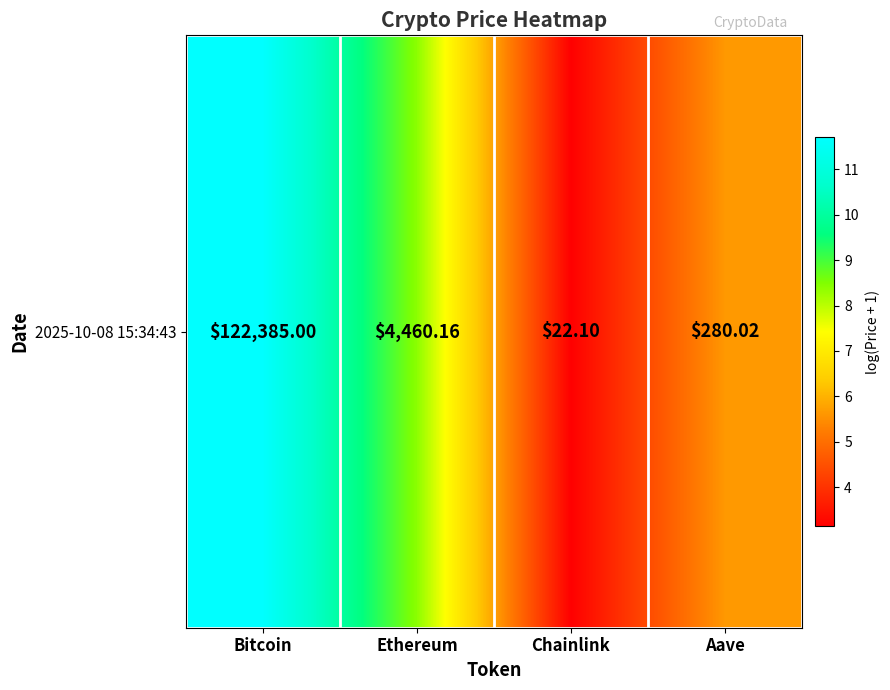

What is the sum of all values?

28.9